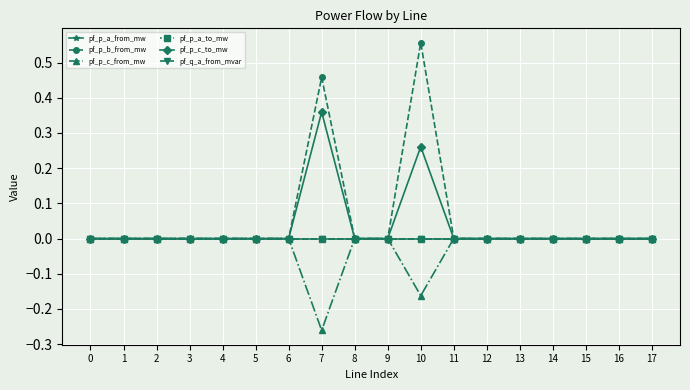

Which category has the lowest value in the pf_q_a_from_mvar series?

14